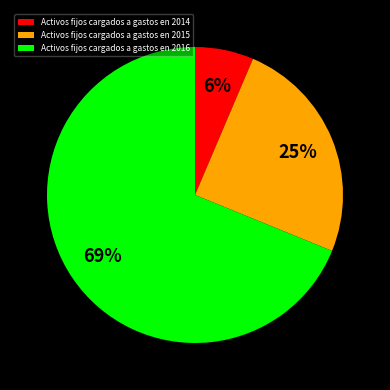

What percentage is the Activos fijos cargados a gastos en 2014 slice, to the nearest percent?

6%